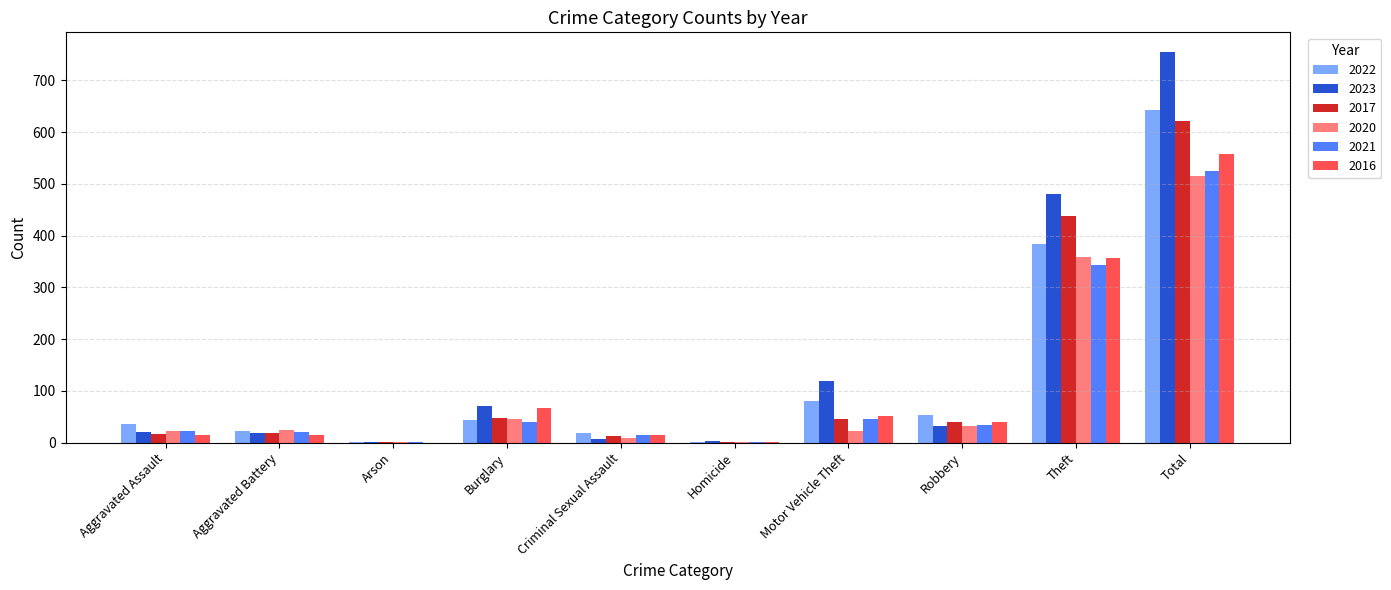

Is the value of 2017 at Robbery greater than the value of 2021 at Total?

No